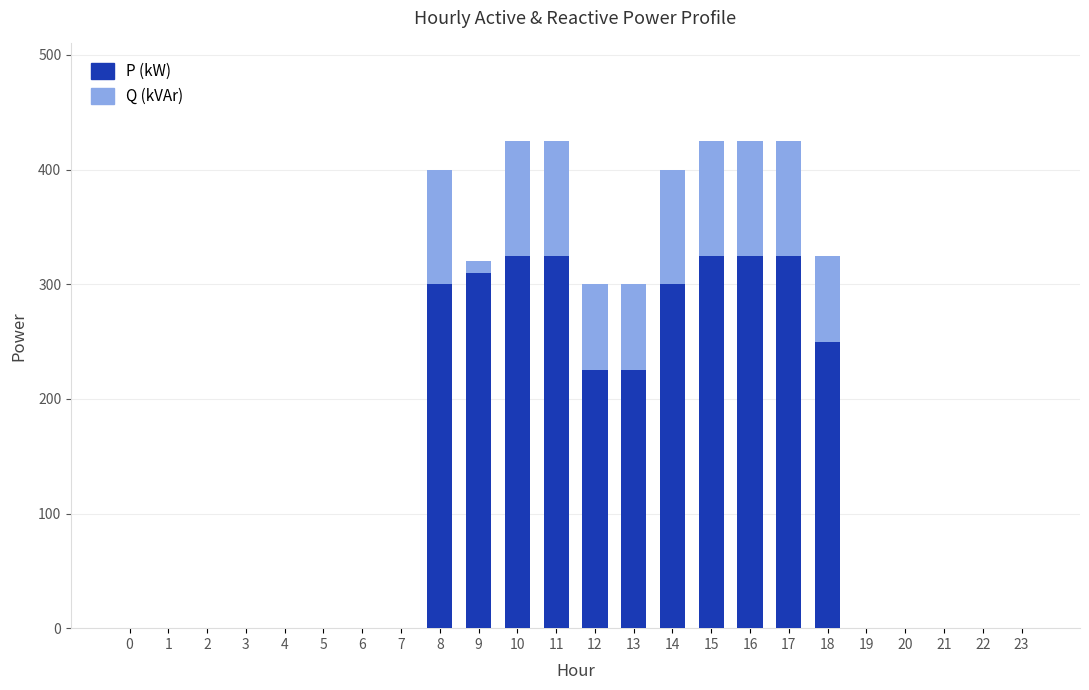

Is it true that P (kW) equals 325 at 11?

True